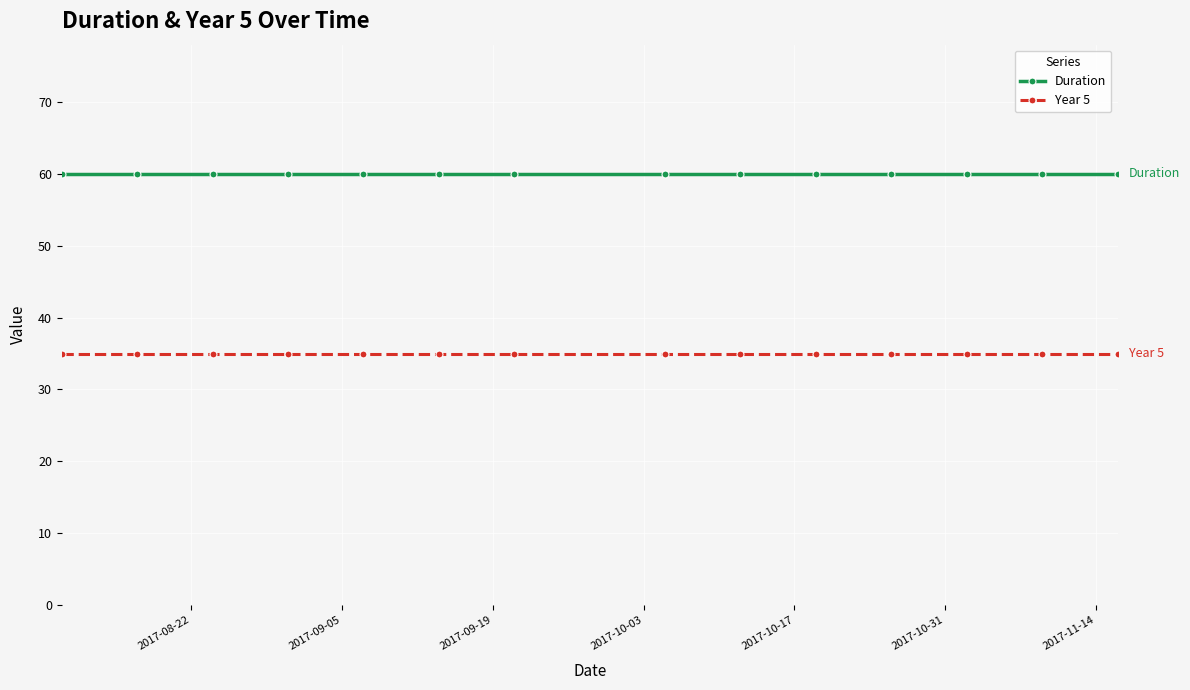

True or false: Duration and Year 5 cross at least once.

False